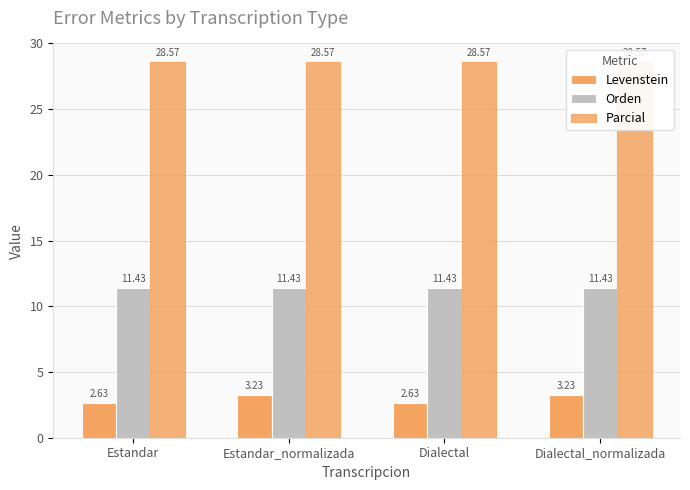

What is the total value across all series at Estandar_normalizada?

43.2